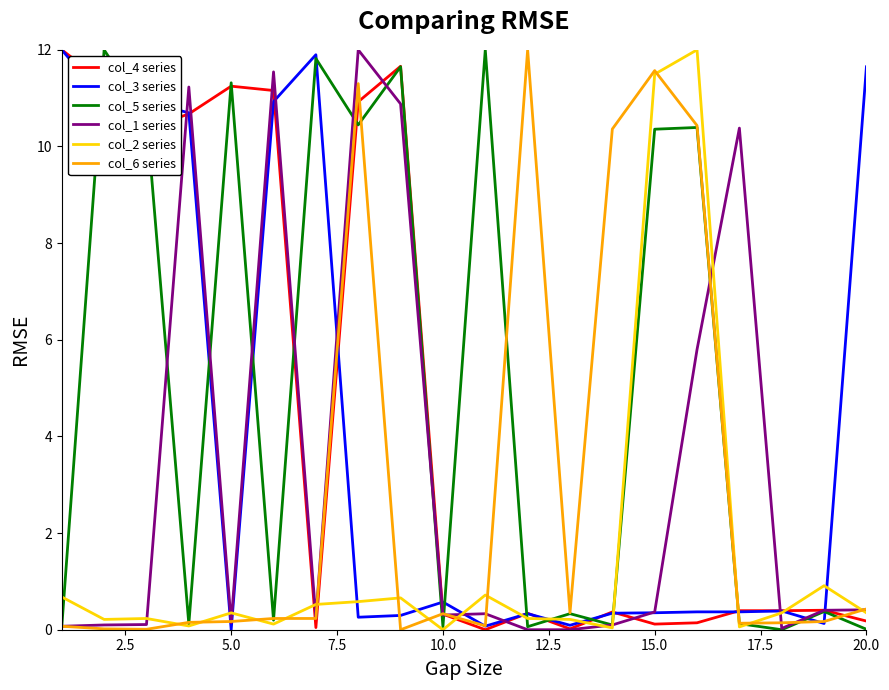

What is the difference between the maximum and minimum values in the col_3 series series?

12.0